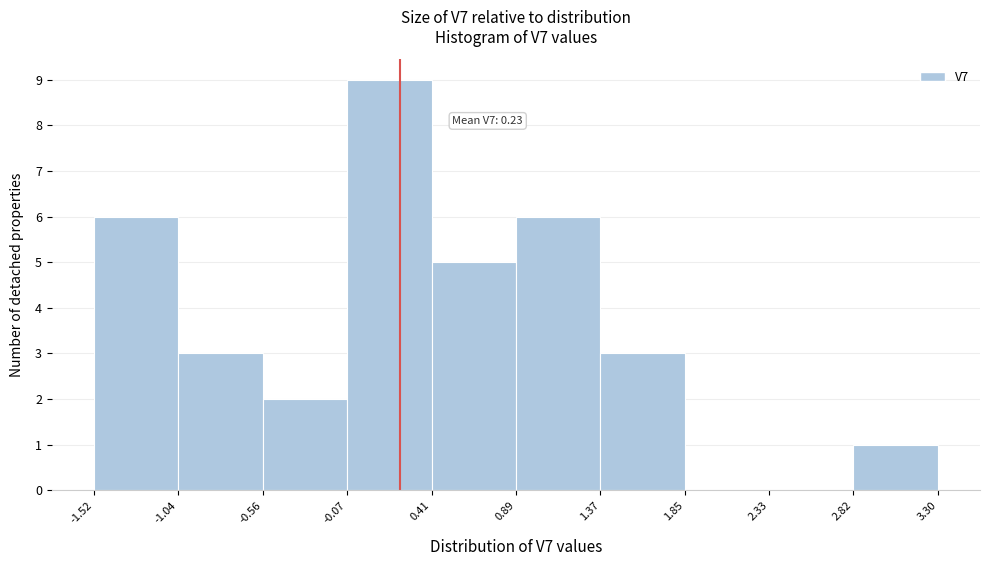

Which range on the x-axis has the tallest bar?

-0.07 to 0.41